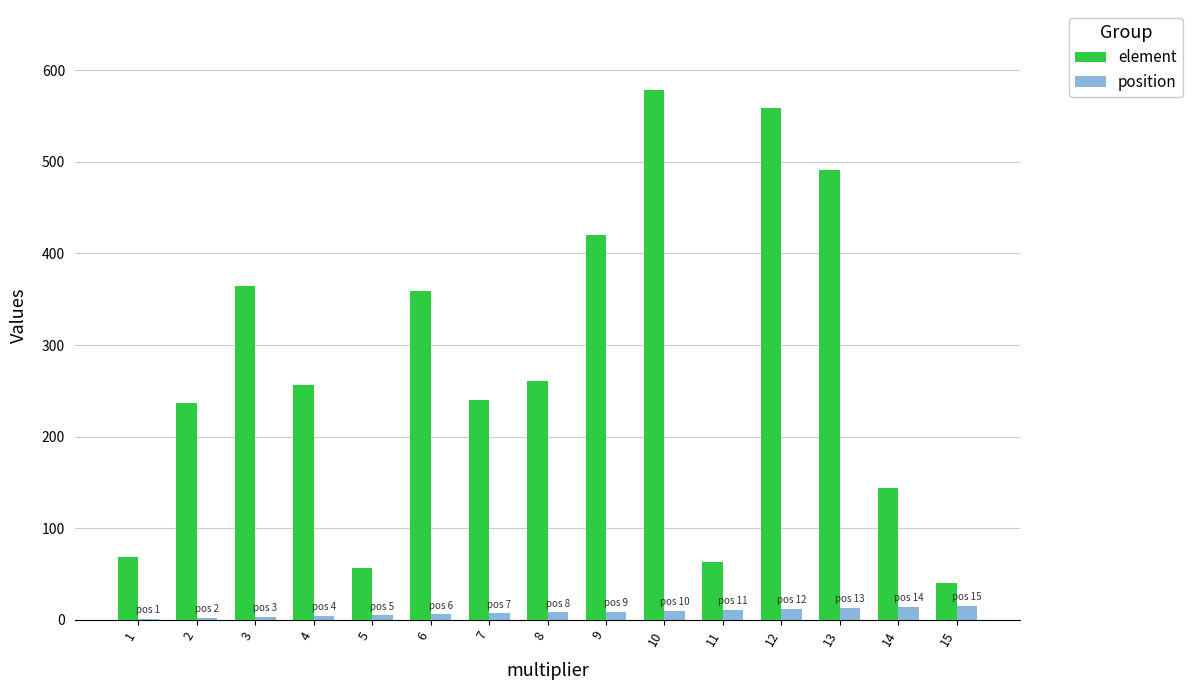

What is the approximate value of element at 3, to the nearest 10?

360